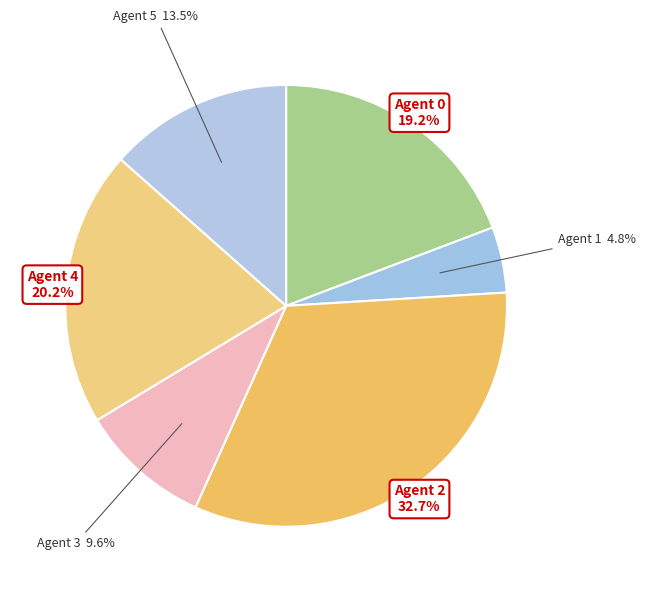

Count the number of slices in the pie.

6